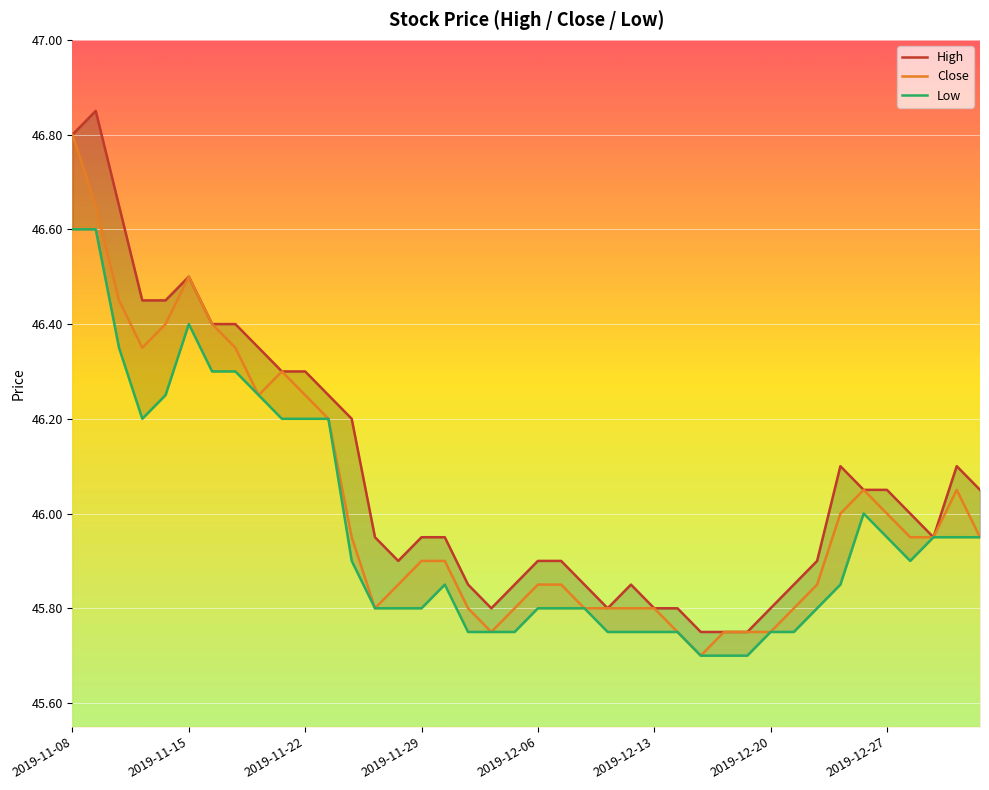

What is the difference between the maximum and minimum values in the Close series?

1.1